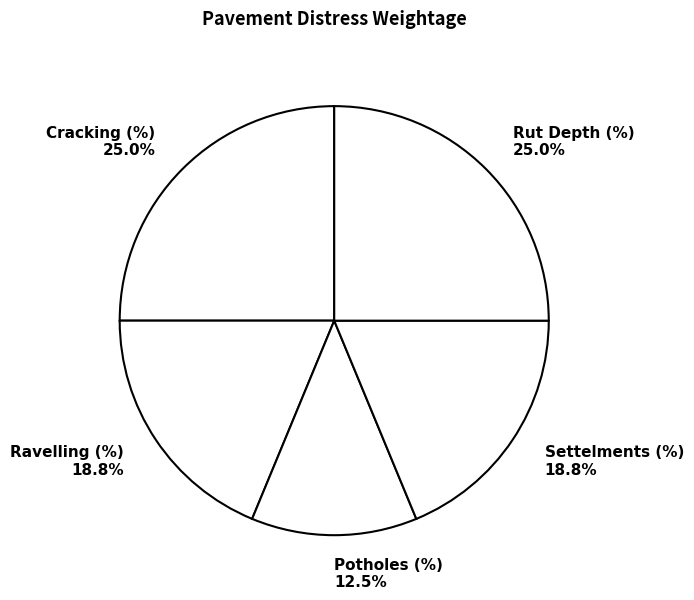

What percentage is the Settelments (%) slice, to the nearest percent?

19%